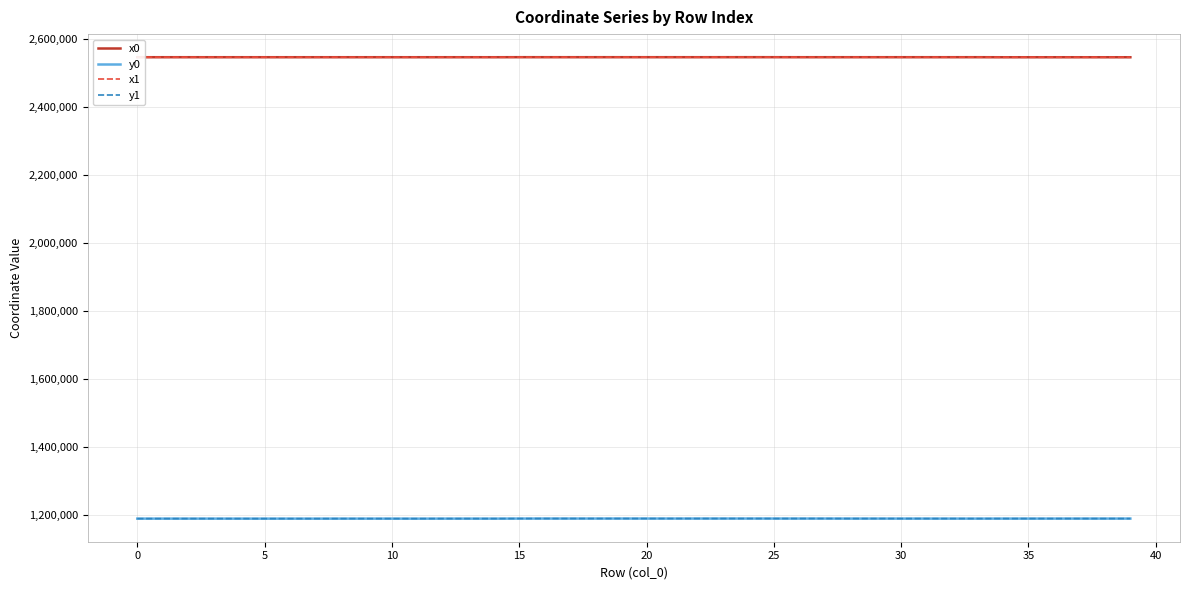

How many lines are shown in the chart?

4